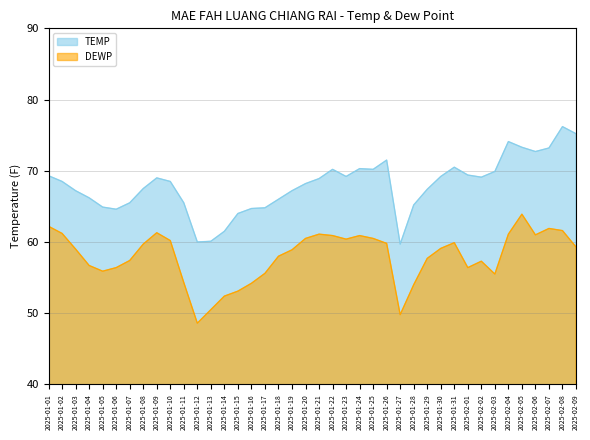

List the series in order of their peak value, highest first.

TEMP, DEWP